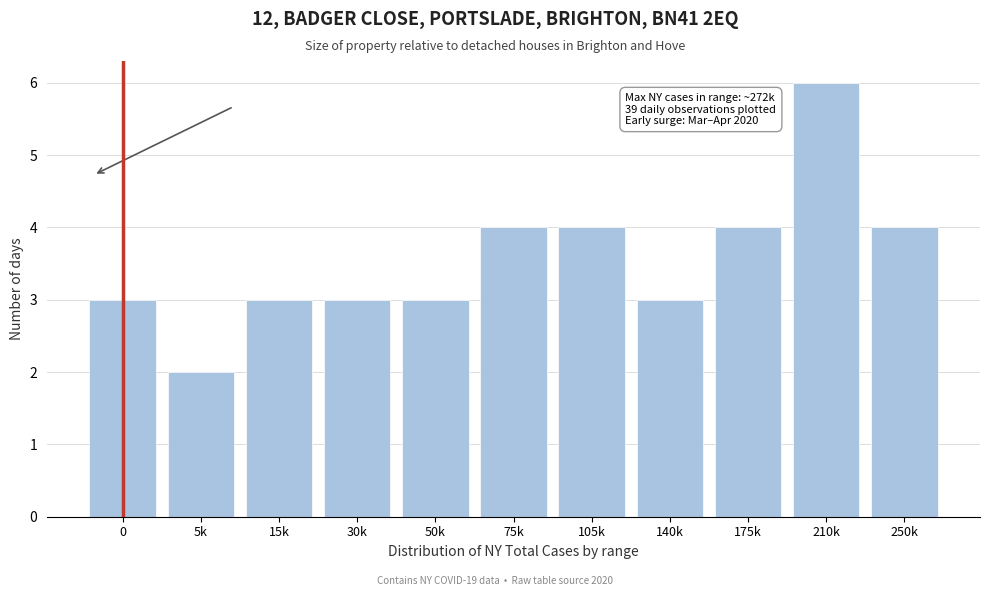

Reading left to right, extract all data points from this chart.

0=3	5k=2	15k=3	30k=3	50k=3	75k=4	105k=4	140k=3	175k=4	210k=6	250k=4